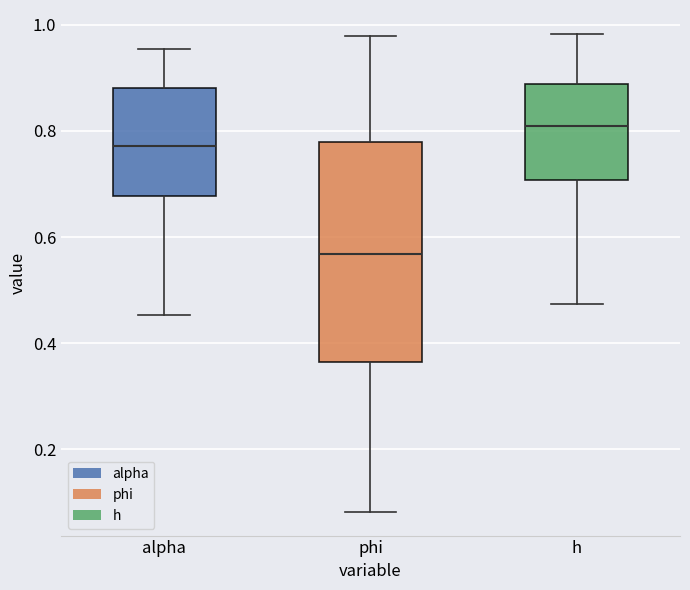

Reading left to right, read every box against the y-axis: the position of its median line, the range the box covers, and the ends of its whiskers. The values are not printed on the chart, so give them approximately, as read against the axis.

alpha: median 0.78, box 0.68 to 0.88, whiskers 0.46 to 0.96
phi: median 0.56, box 0.36 to 0.78, whiskers 0.08 to 0.98
h: median 0.80, box 0.70 to 0.88, whiskers 0.48 to 0.98